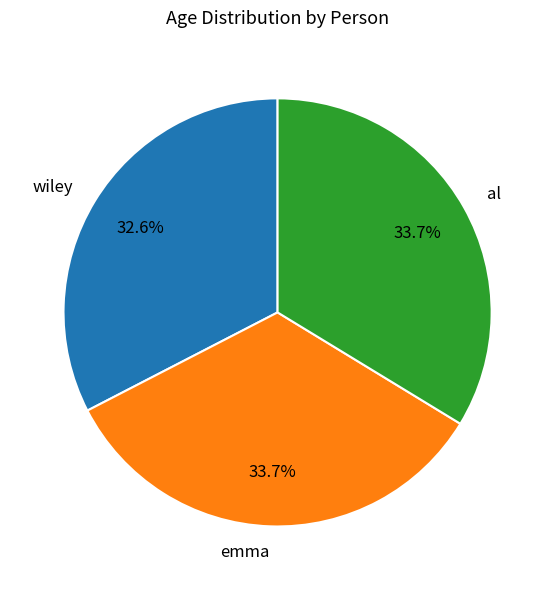

How many slices are in this pie chart?

3